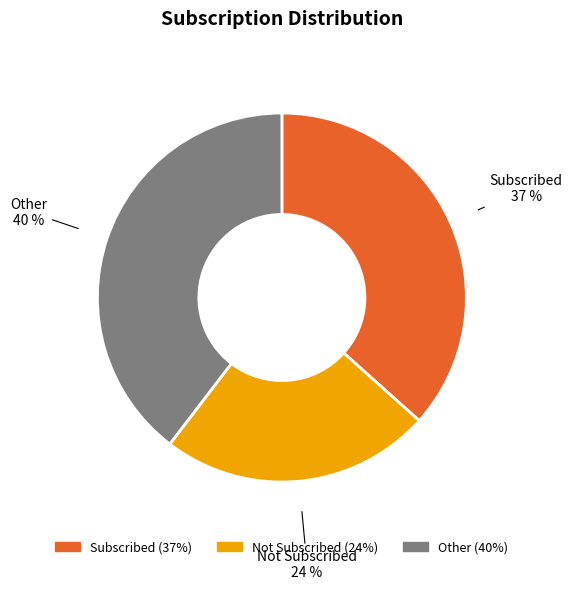

Does Not Subscribed account for over 50% of the chart?

No